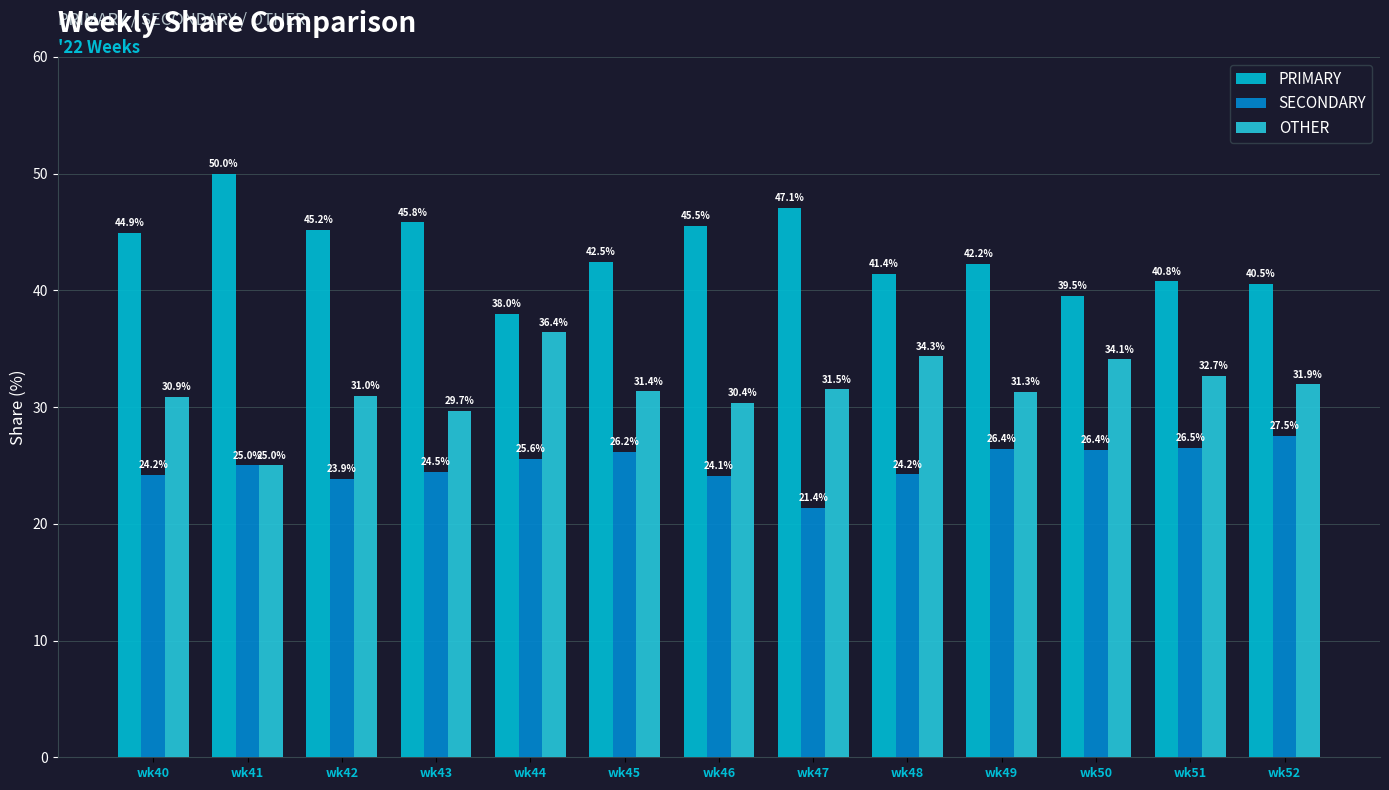

What is the sum of all PRIMARY values?

563.5